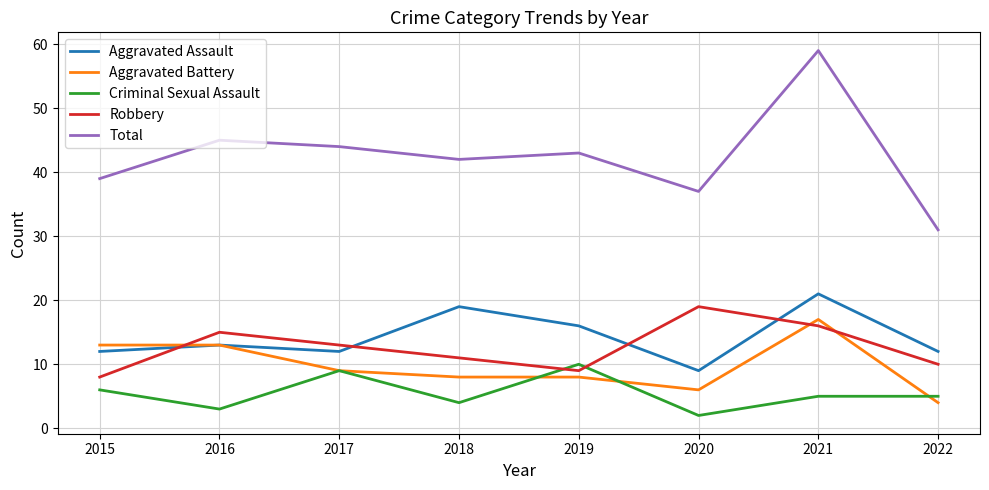

What is the smallest value displayed?

2